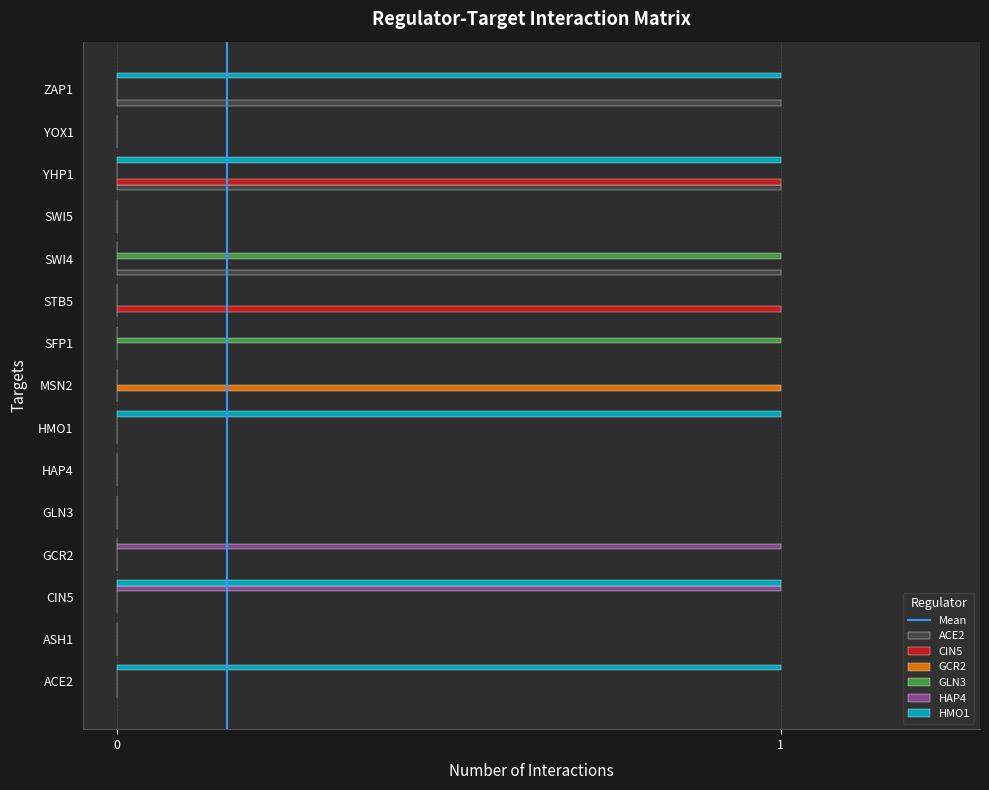

Which series has the largest total across all categories?

HMO1